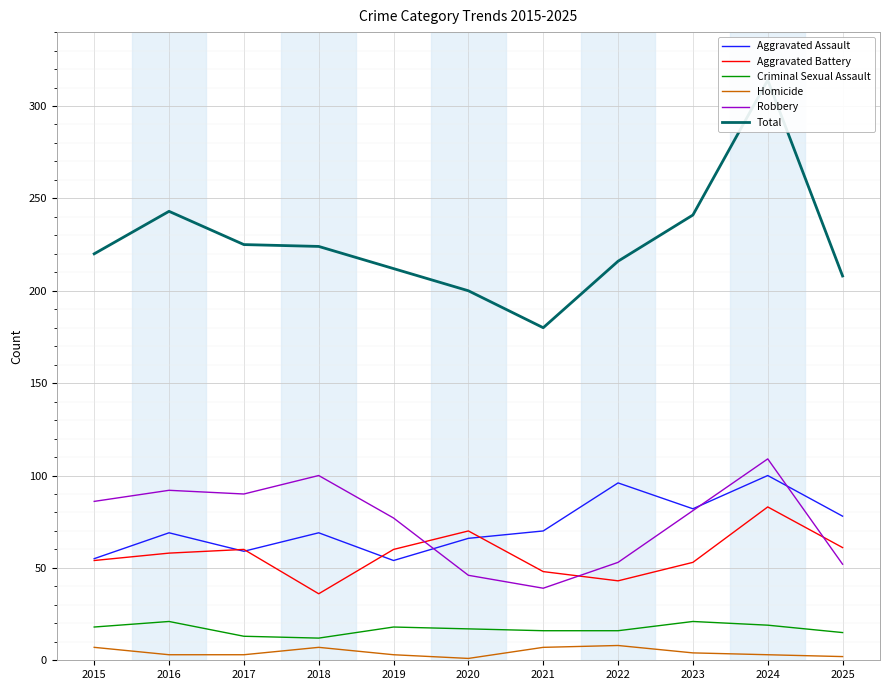

Does the chart display data point markers on the line(s)?

No